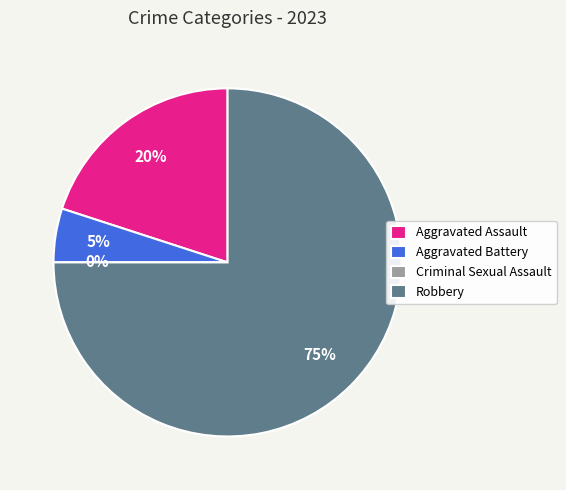

What percentage do Robbery and Aggravated Battery together represent?

80.0%